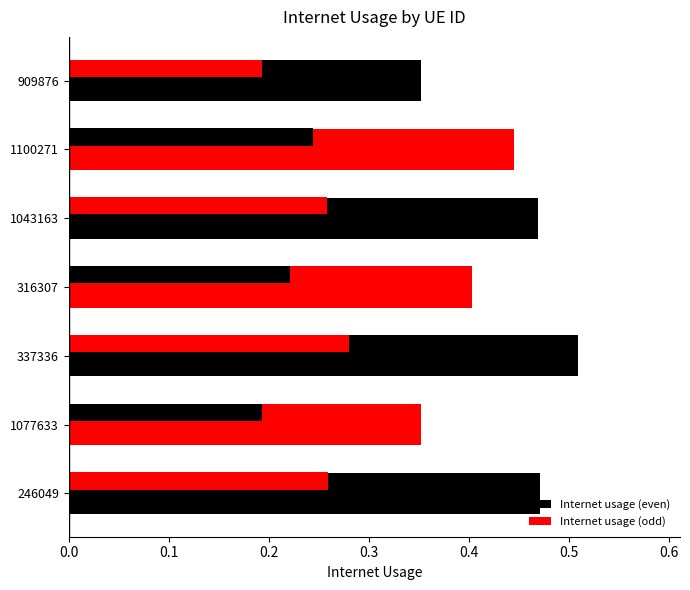

What is the maximum value shown in the chart?

0.5